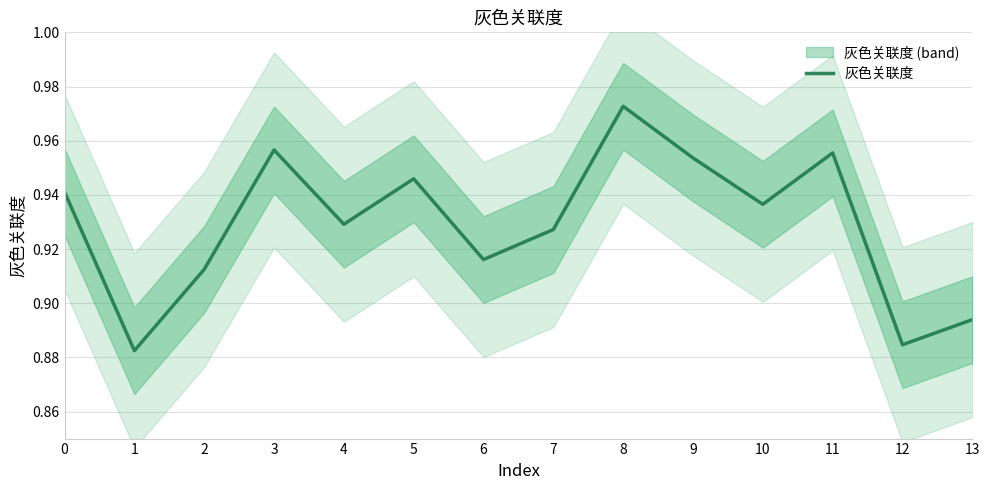

How many points are lower than both their immediate neighbors (excluding endpoints)?

5